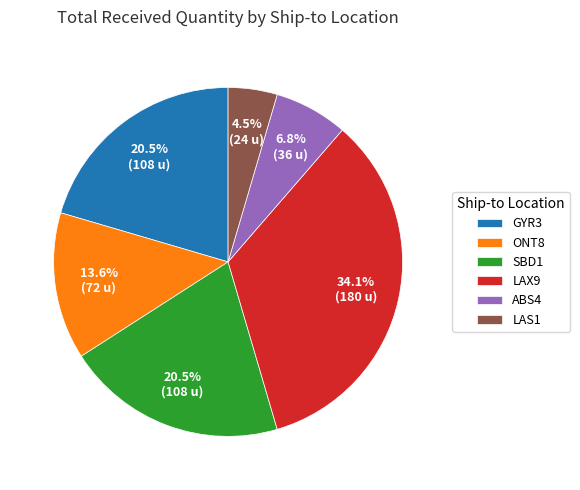

Do ABS4 and ONT8 together represent more than half of the pie?

No